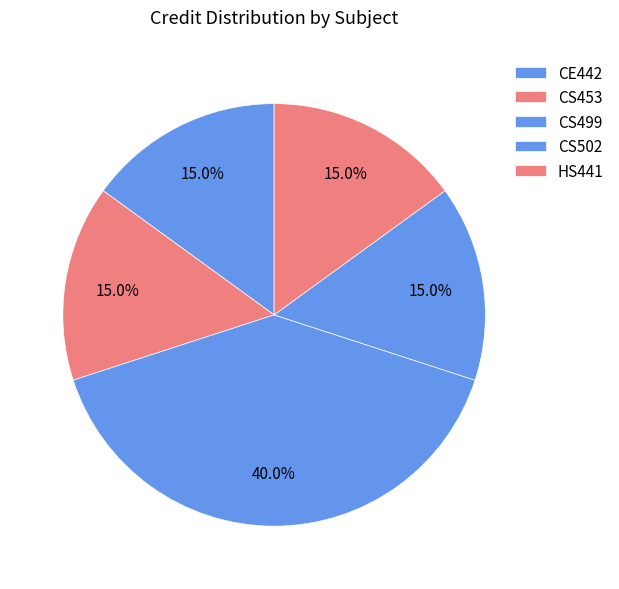

How much of the chart is everything except CS502?

85.0%